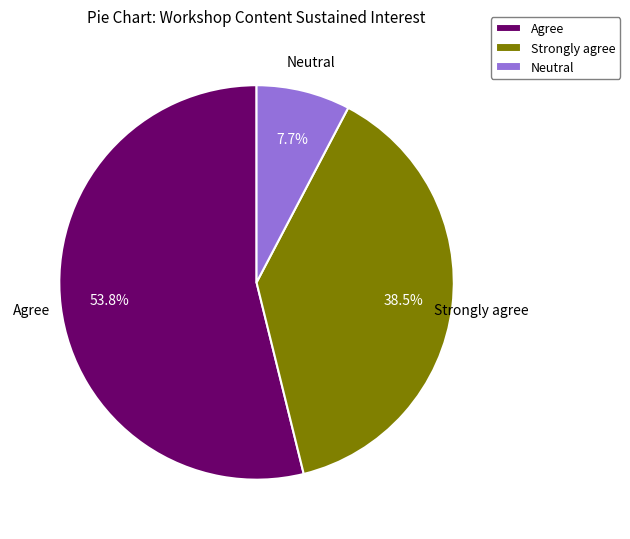

Between Strongly agree and Neutral, which is larger?

Strongly agree